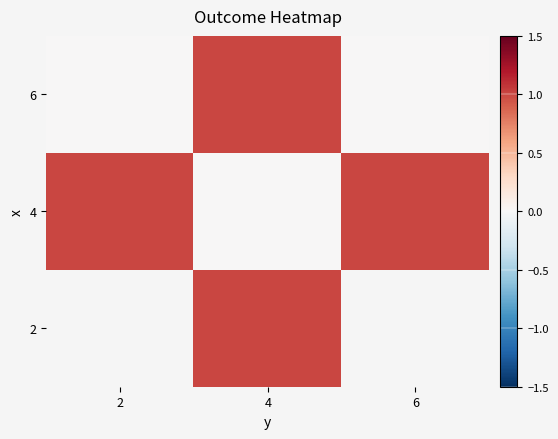

Rank the categories by 4 value from lowest to highest.

4, 2, 6